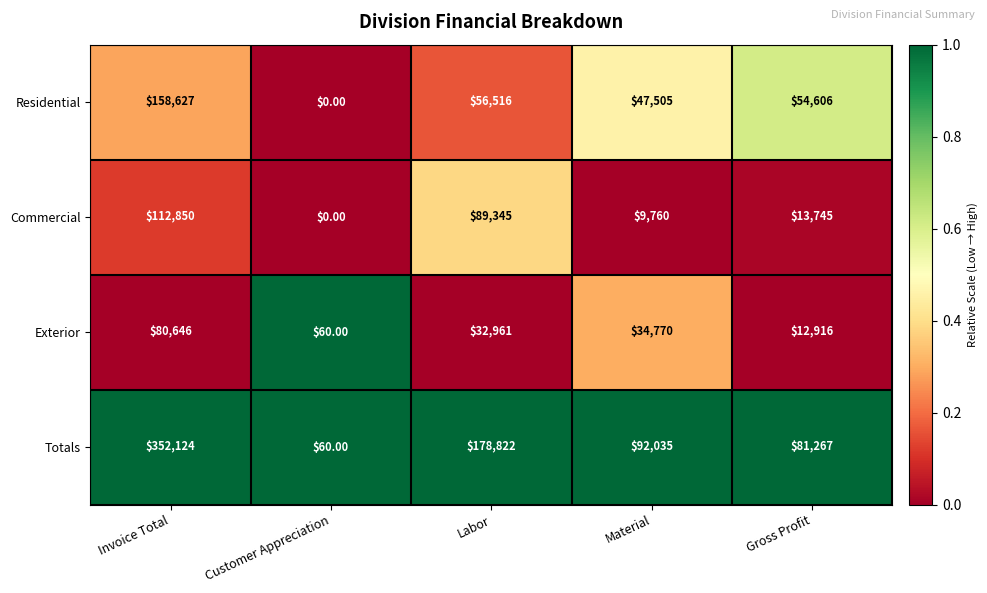

How many categories are shown in the chart?

5